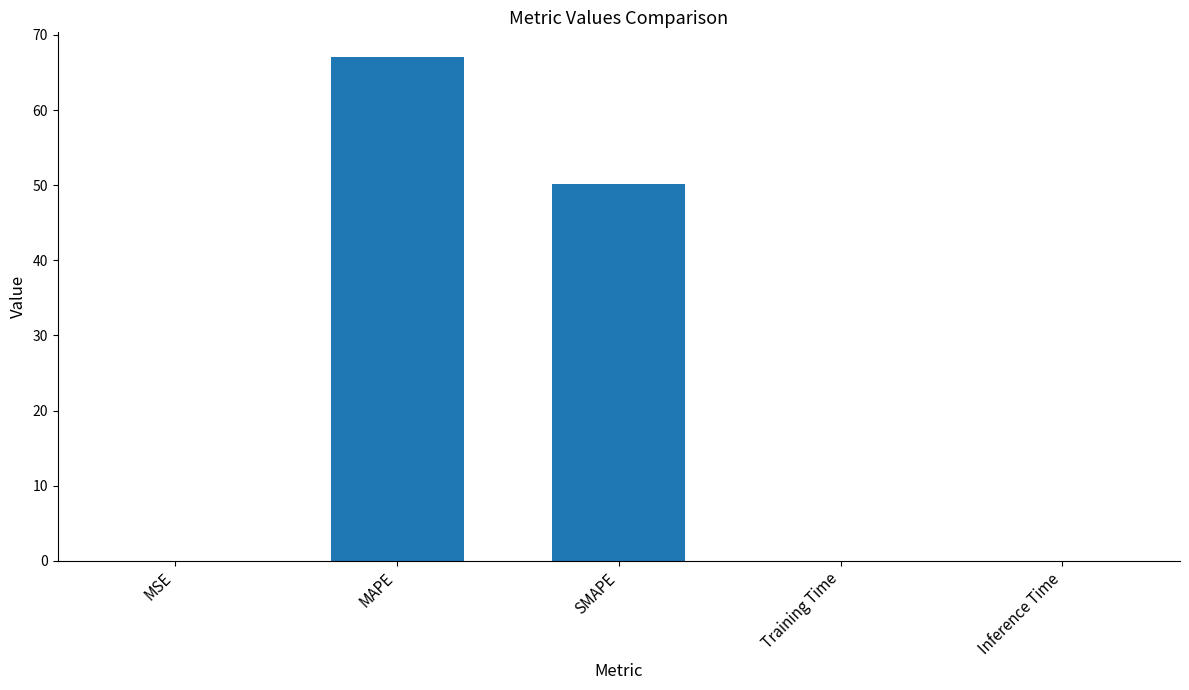

What is the difference between the values at Inference Time and SMAPE?

50.2